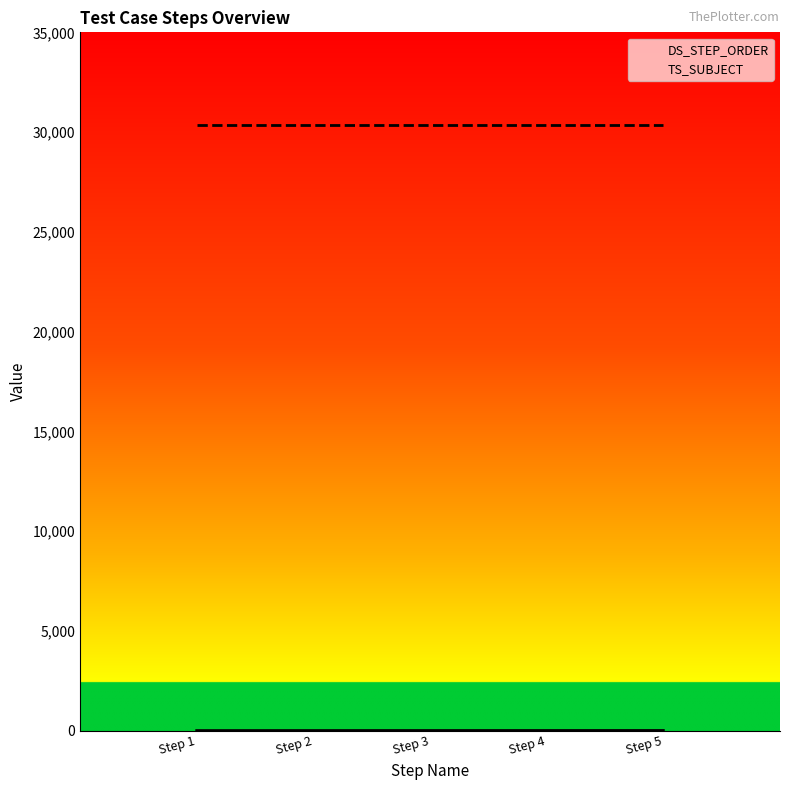

What is the value of the 2nd point from the left?

2